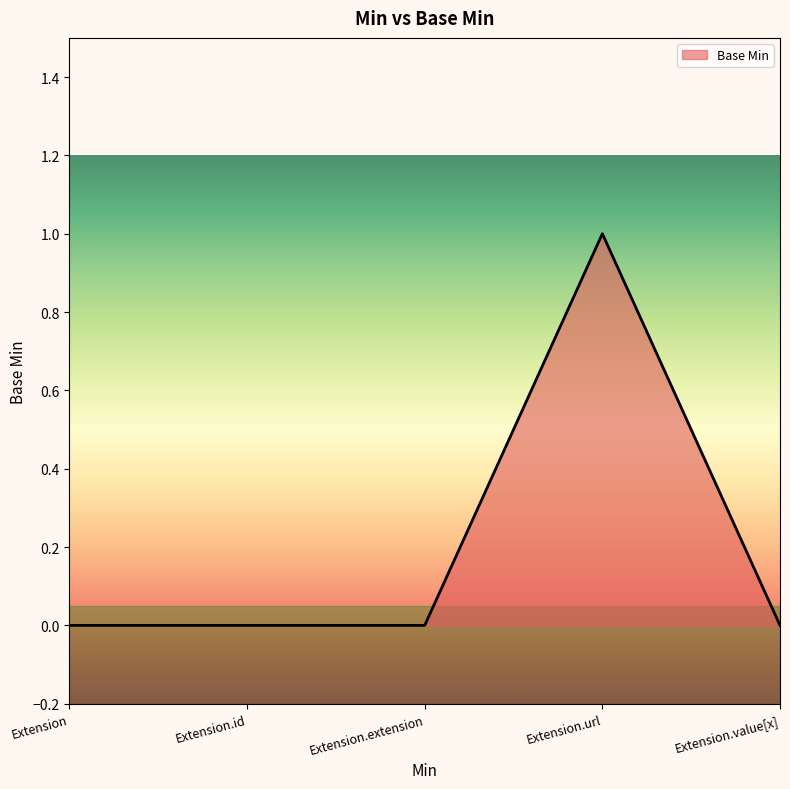

The chart shows a value of 1 at Extension. True or false?

False